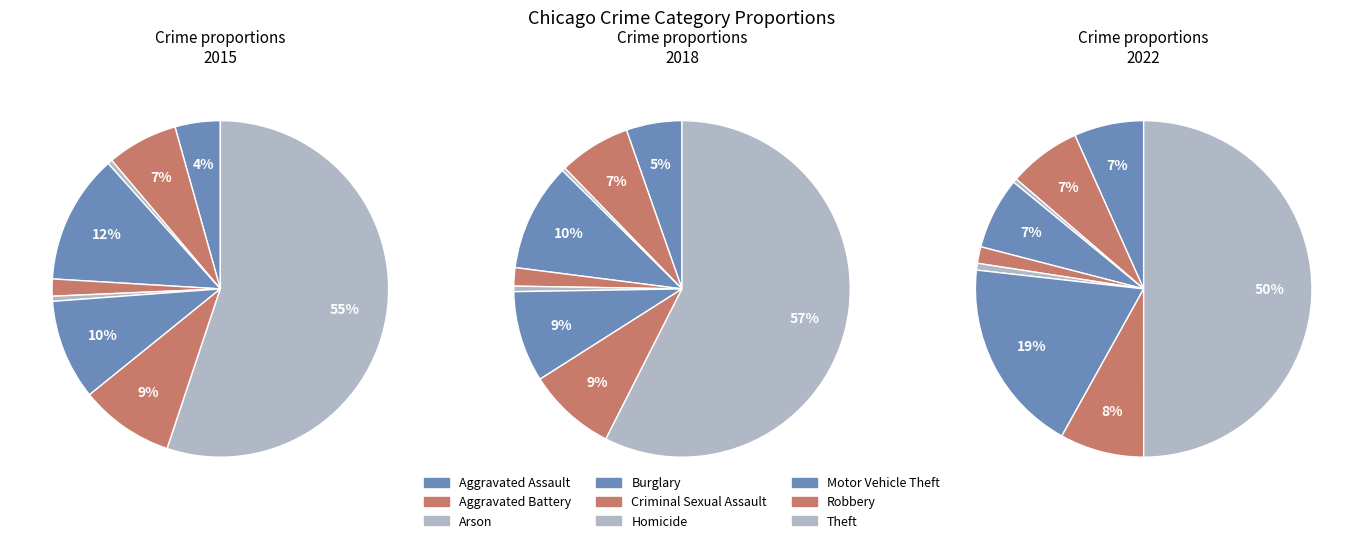

Combined, what portion of the pie is 4 and 7?

10.7%